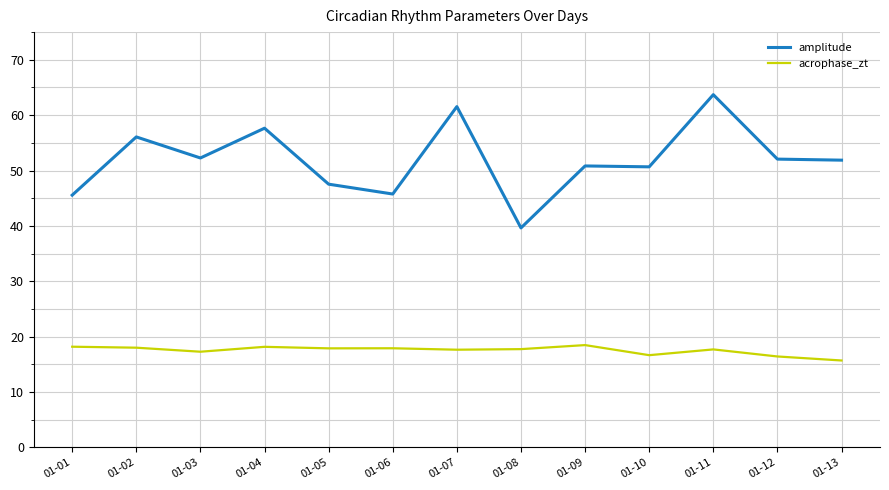

How many lines are shown in the chart?

2